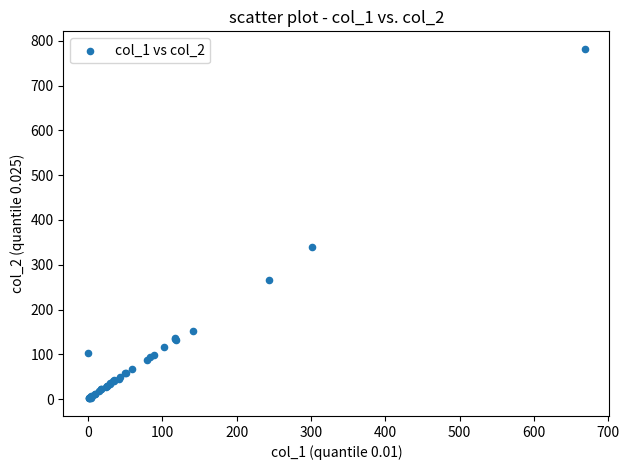

What Y value in the scatter plot is closest to 391?

339.9